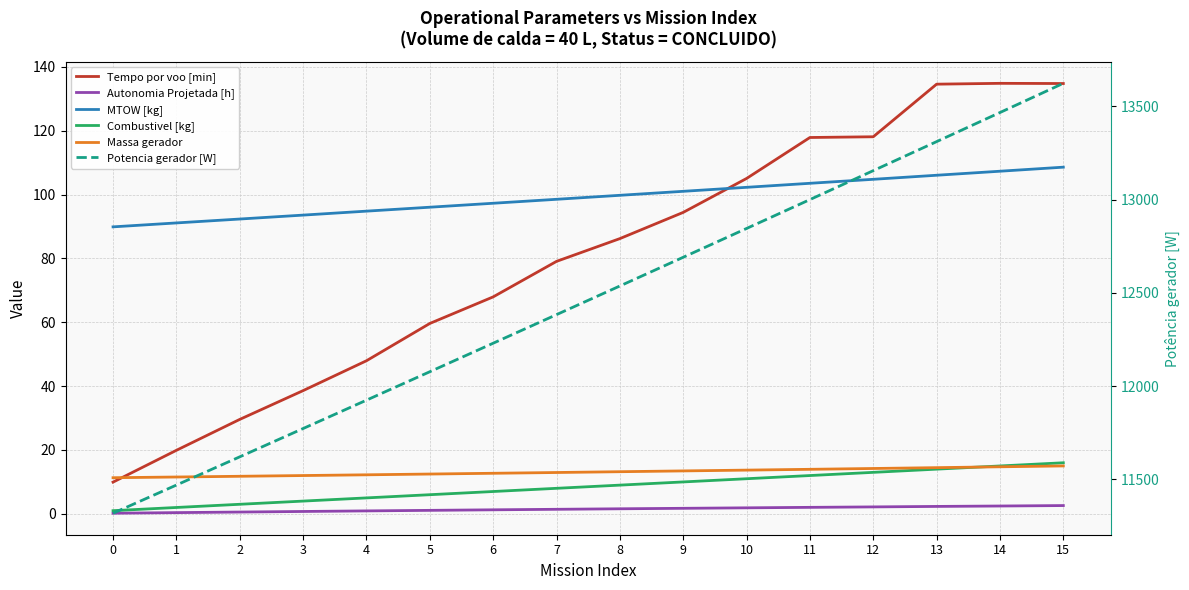

At how many categories does at least one series exceed 1153?

16